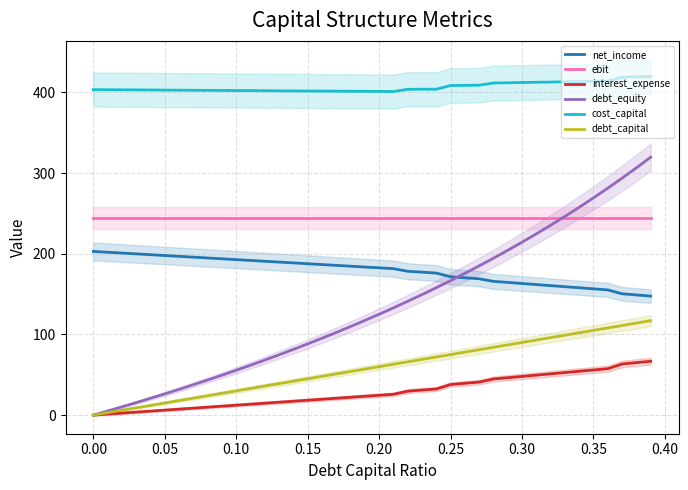

What is the sum of all ebit values?

9776.0